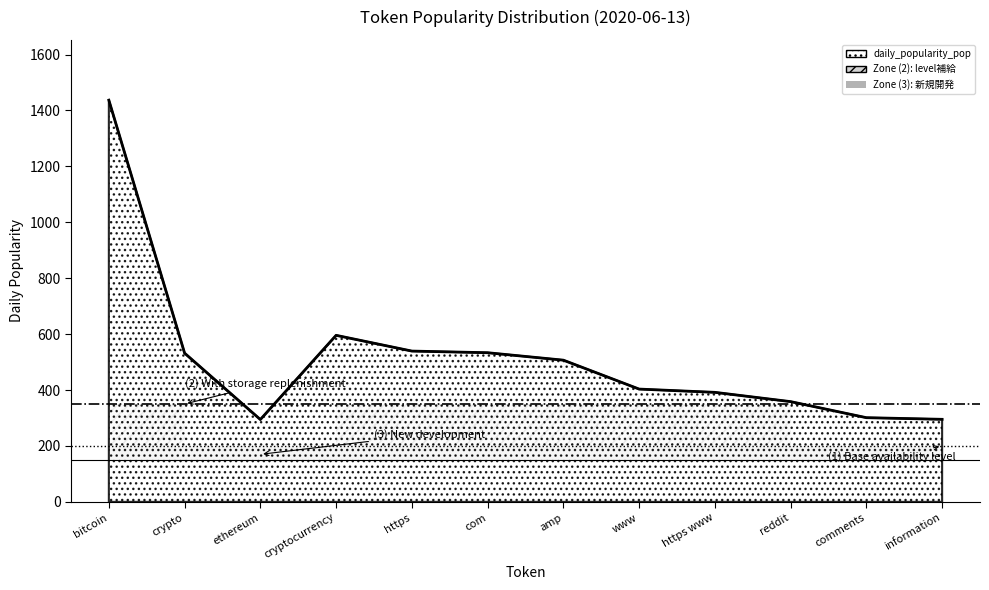

What is the greatest value displayed?

1437.0